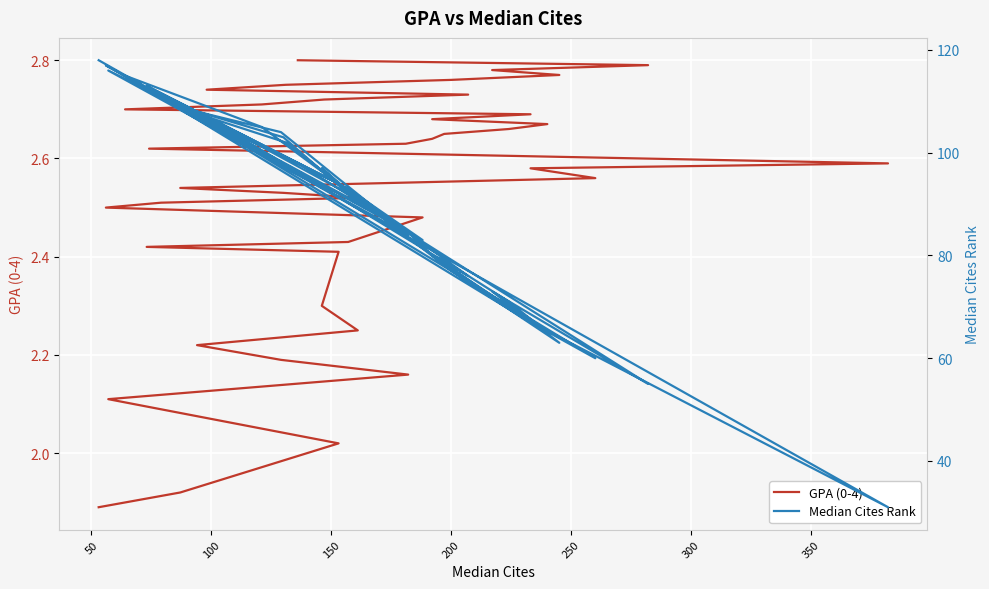

What is the difference between the maximum and minimum values in the Median Cites Rank series?

87.0